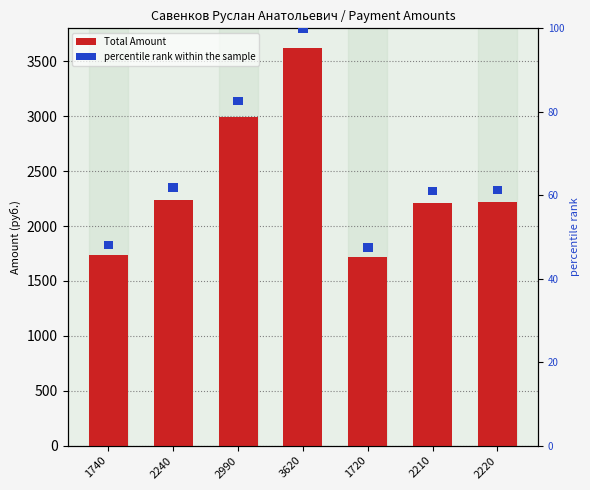

Between 3620 and 2210, which series saw the biggest shift?

Total Amount